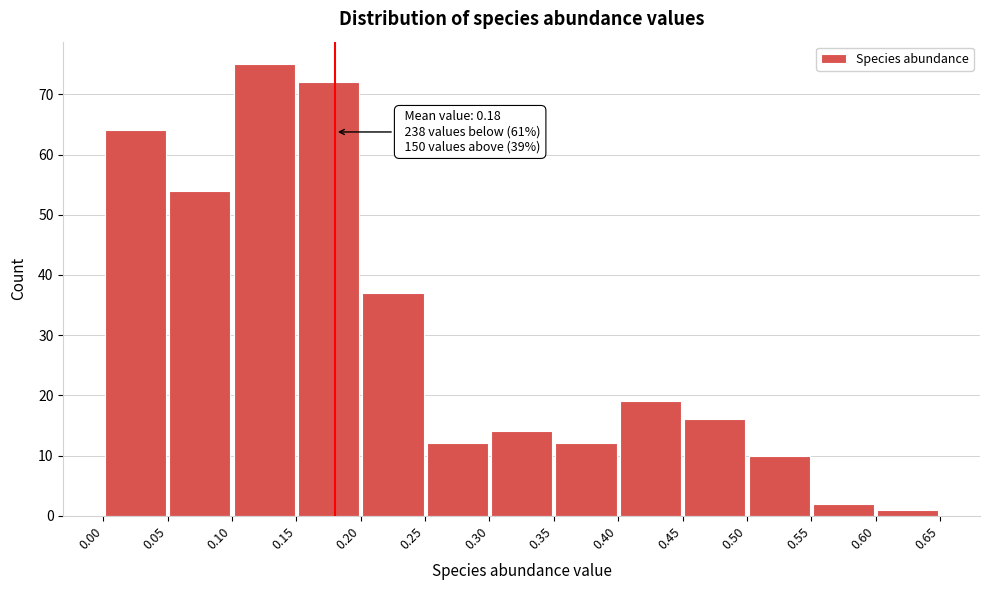

Over which range of the x-axis is the bar tallest?

0.10 to 0.15